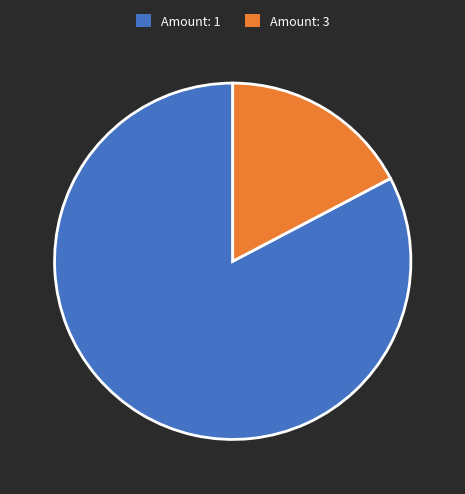

How many slices are in this pie chart?

2